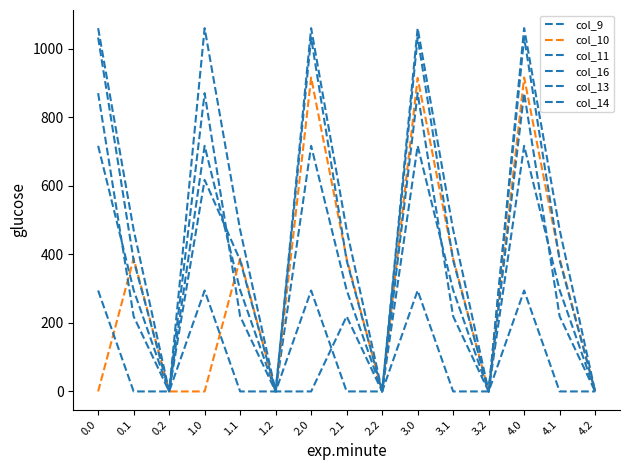

How many interior local valleys does the col_13 series have?

4